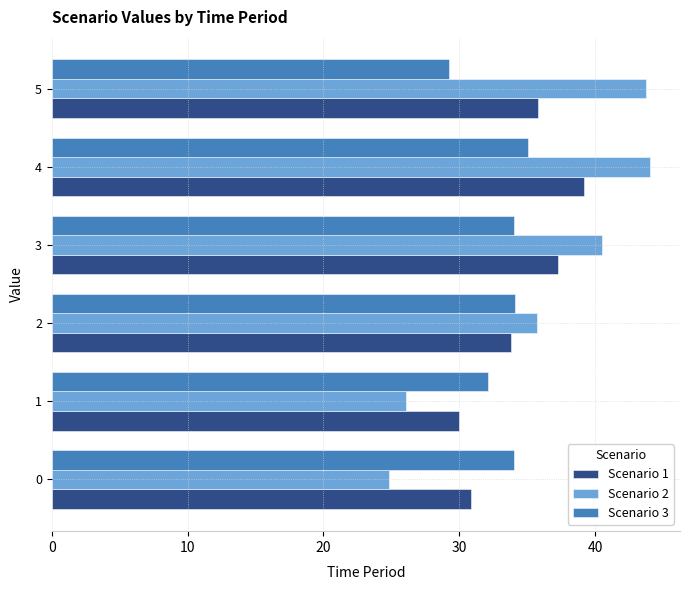

The Scenario 3 series shows 35.1 at 4. True or false?

True